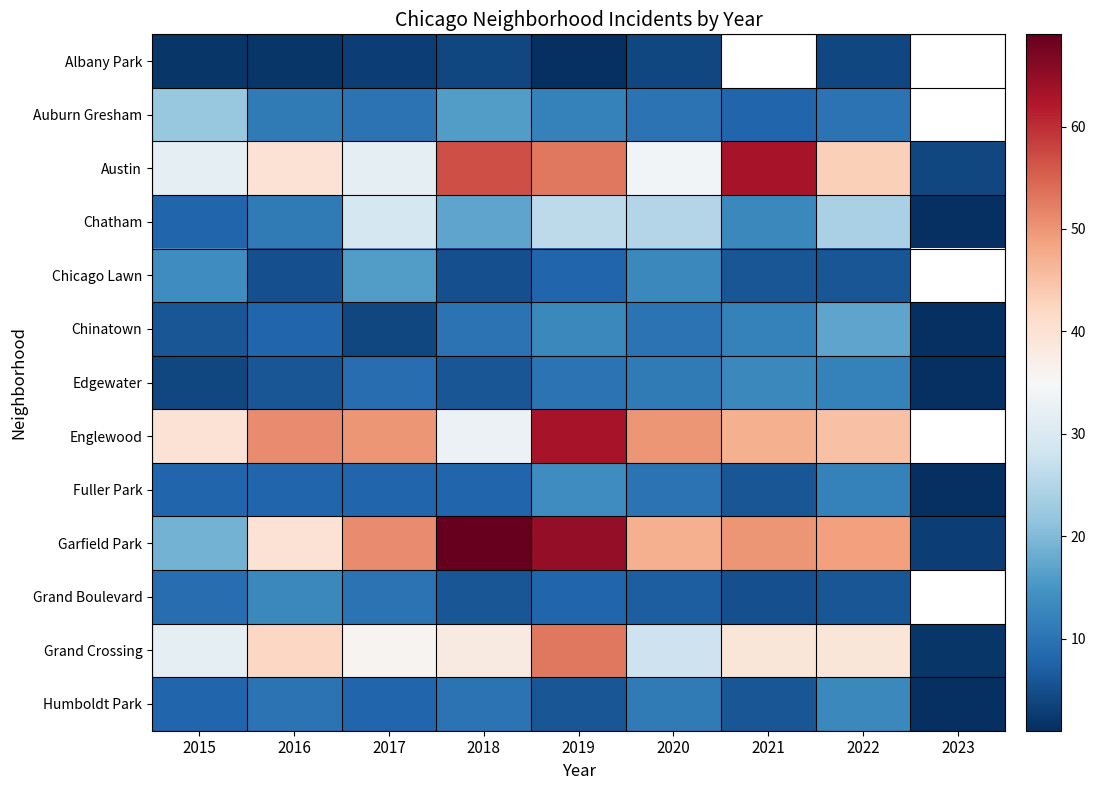

What is the greatest value displayed?

69.0